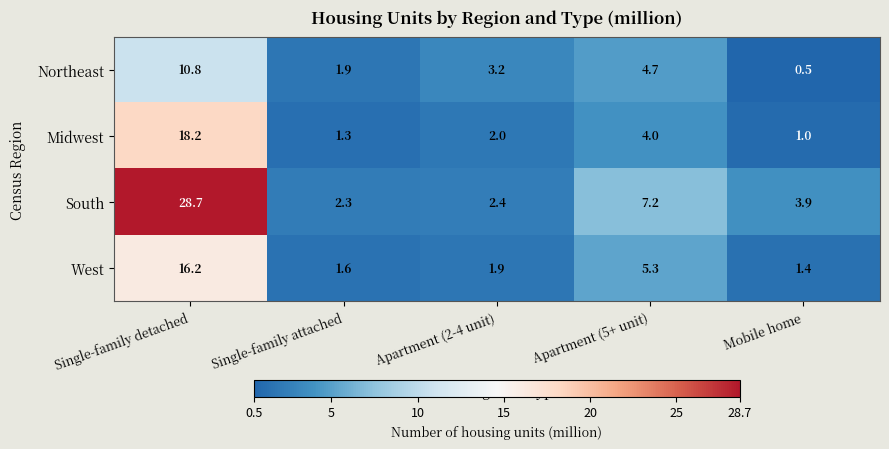

Which series has the largest total across all categories?

South